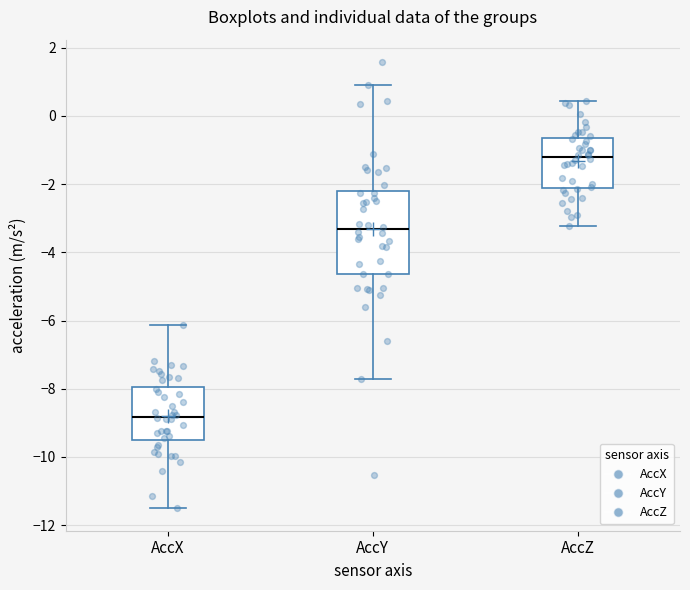

Where does the median line of the box for AccZ sit on the y-axis? The values are not printed on the chart, so give them approximately, as read against the axis.

-1.2